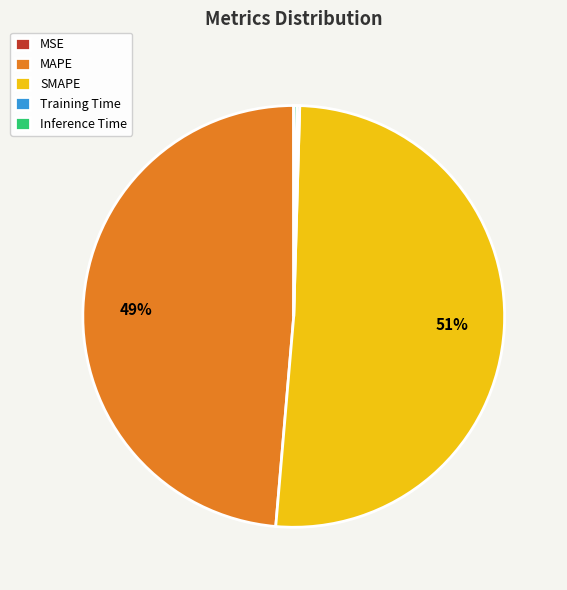

What is the majority slice?

SMAPE